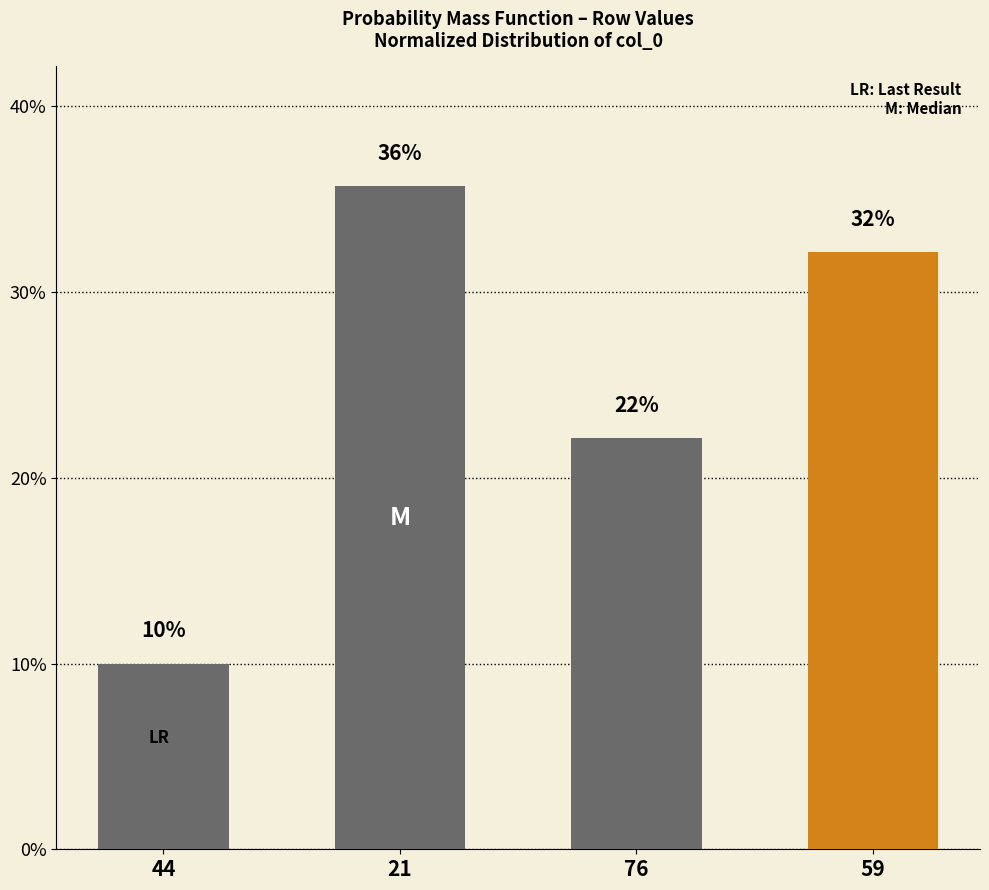

At which category does the chart reach its peak across all series?

21